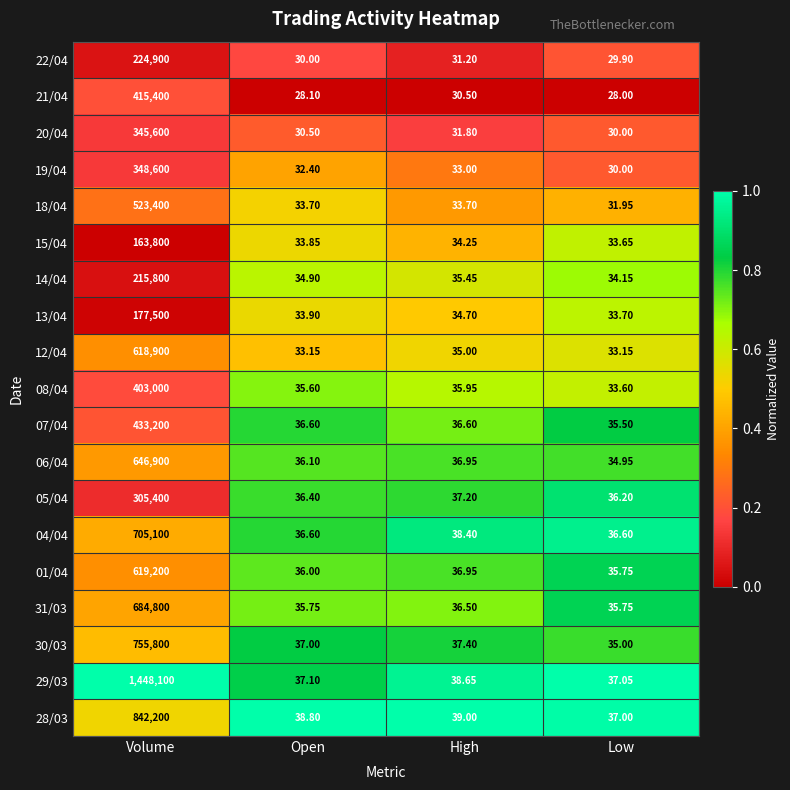

Which series has the widest spread of values?

29/03